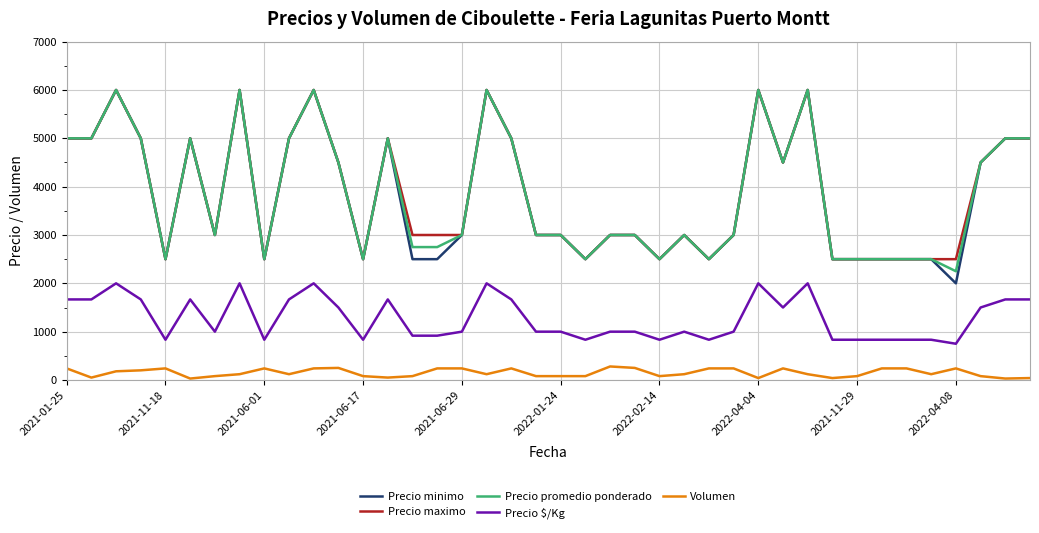

How many values in the Precio promedio ponderado series are below 3000?

14